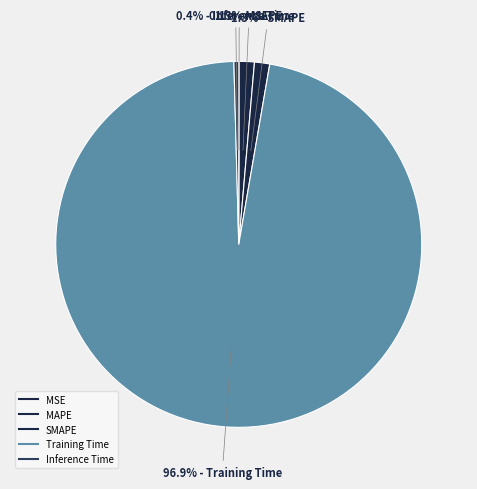

True or false: SMAPE accounts for 7% of the total.

False